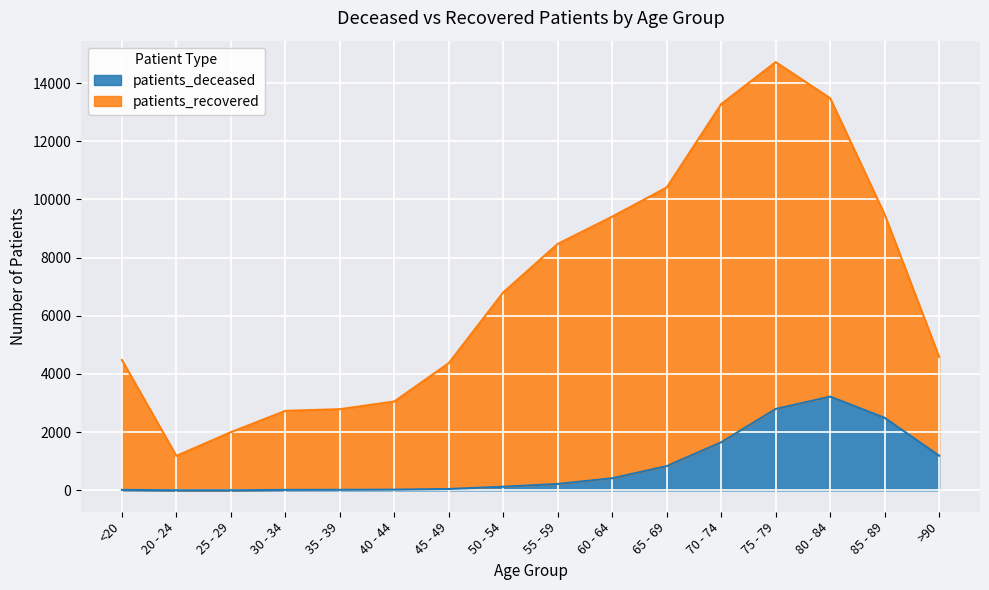

What is the spread (max minus min) of values at <20?

4465